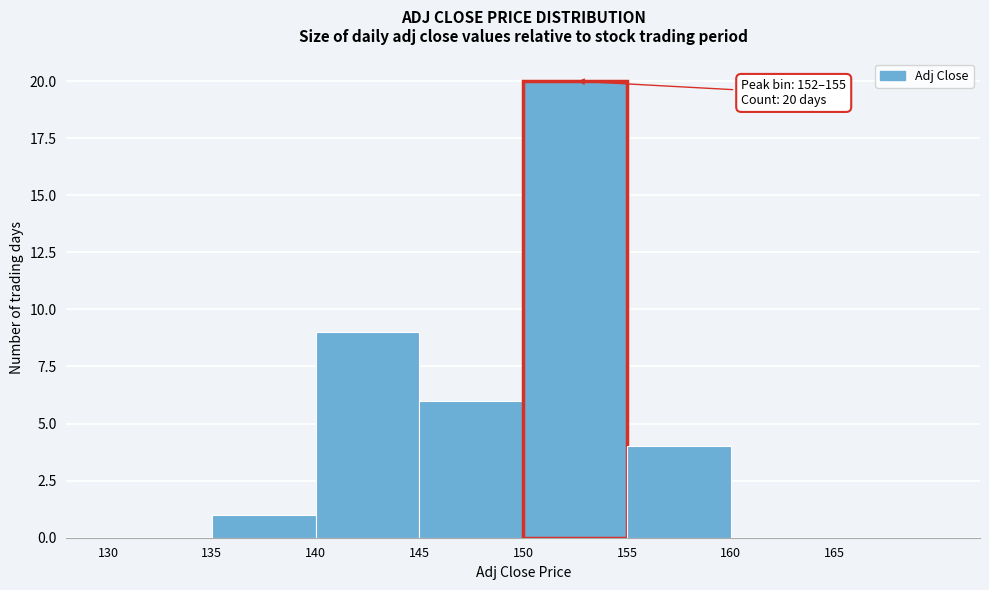

Over which range of the x-axis is the bar tallest?

150 to 155